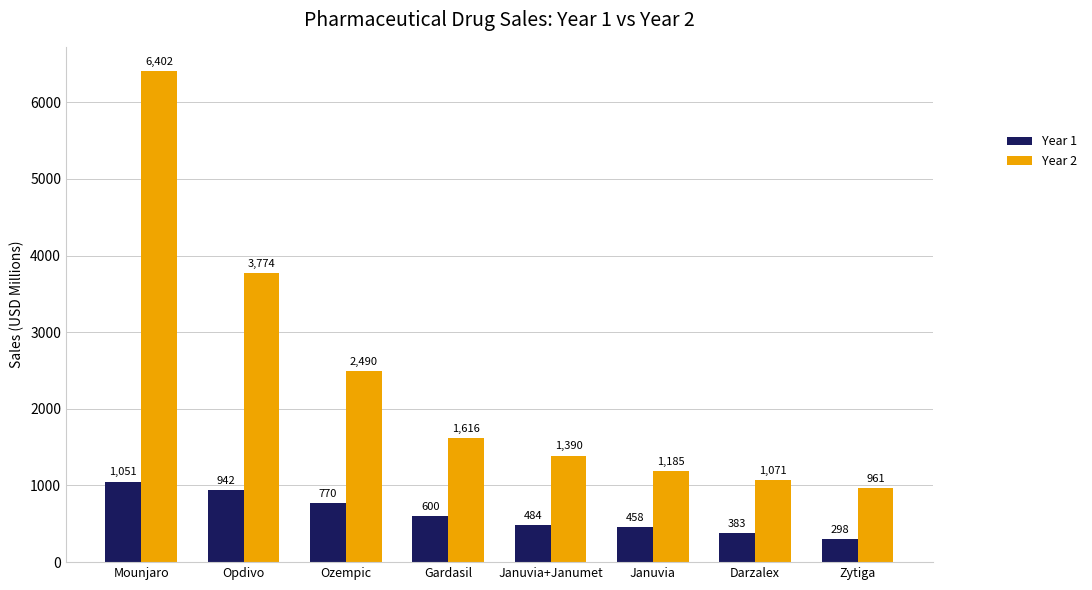

List the series in order of their peak value, lowest first.

Year 1, Year 2